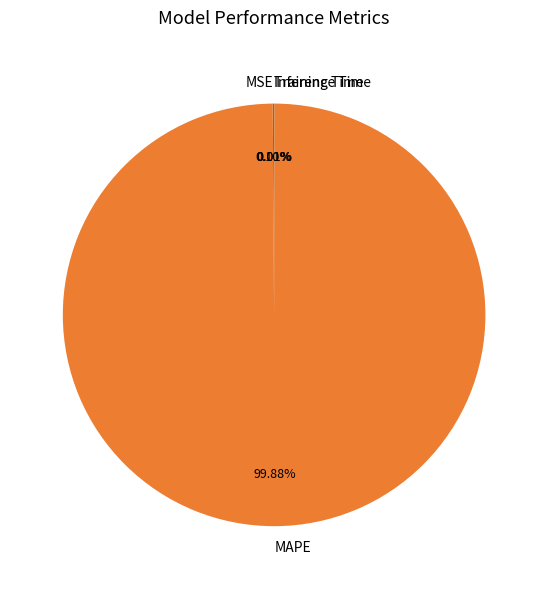

What is the largest slice in the pie chart?

MAPE